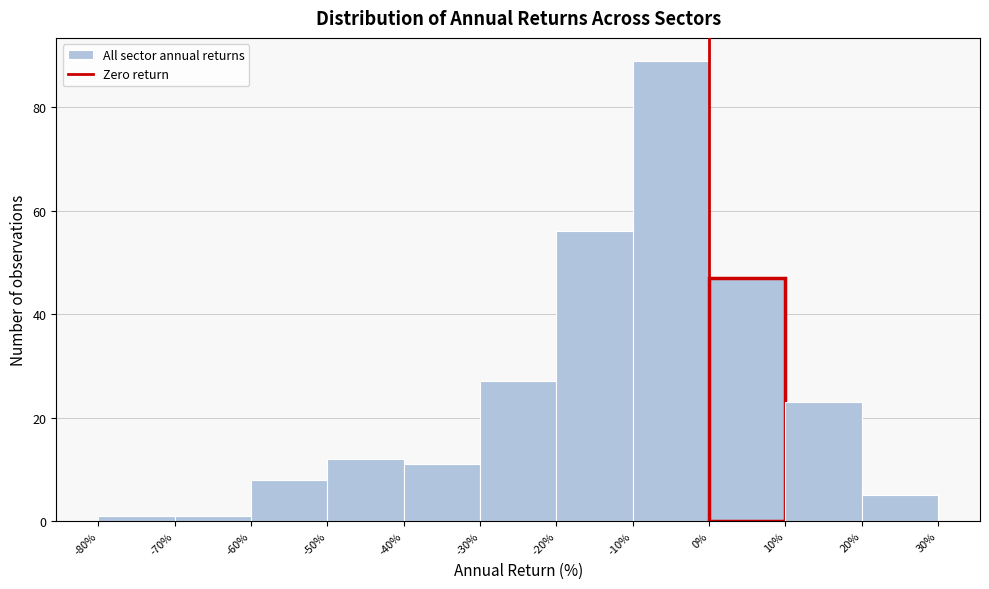

What is the height of the bar covering -40% to -30% on the x-axis? The values are not printed on the chart, so give them approximately, as read against the axis.

12